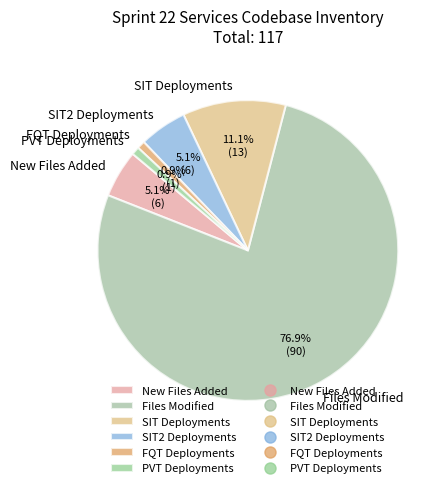

Which category accounts for the majority?

Files Modified